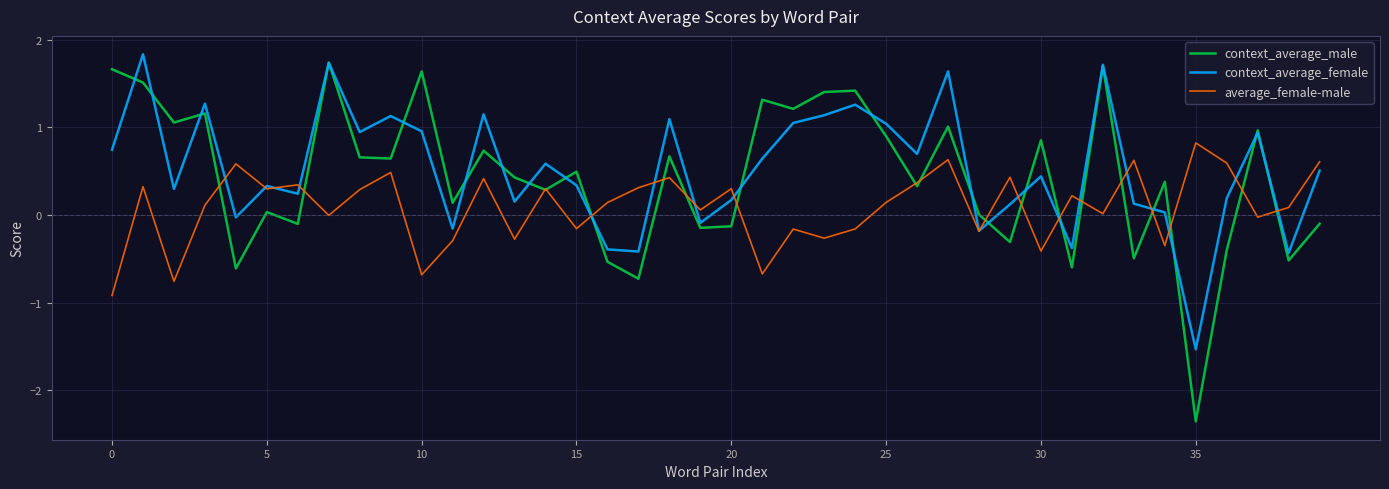

Which series has the largest range (max minus min)?

context_average_male